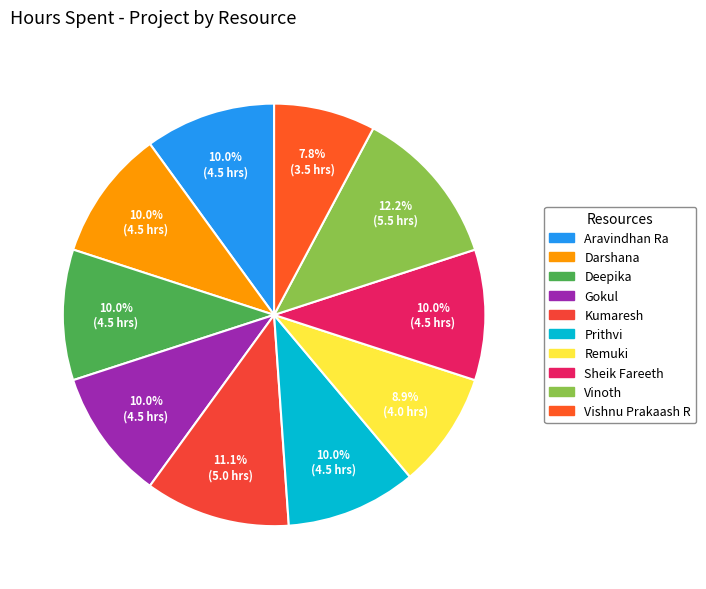

What percentage is NOT represented by Aravindhan Ra?

90.0%